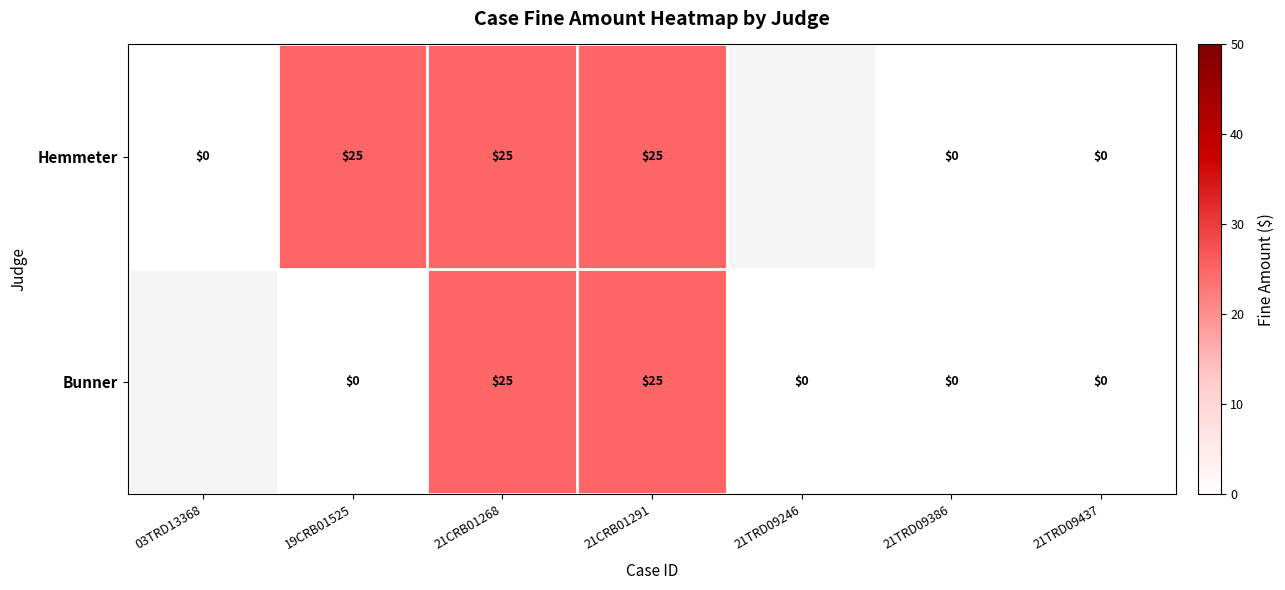

List the series in order of their peak value, lowest first.

Hemmeter, Bunner